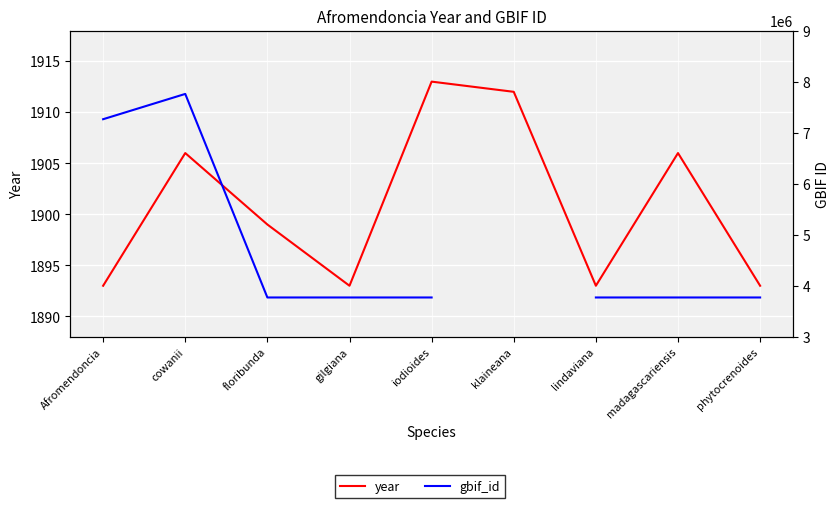

How many data points in gbif_id are less than 3770261?

4